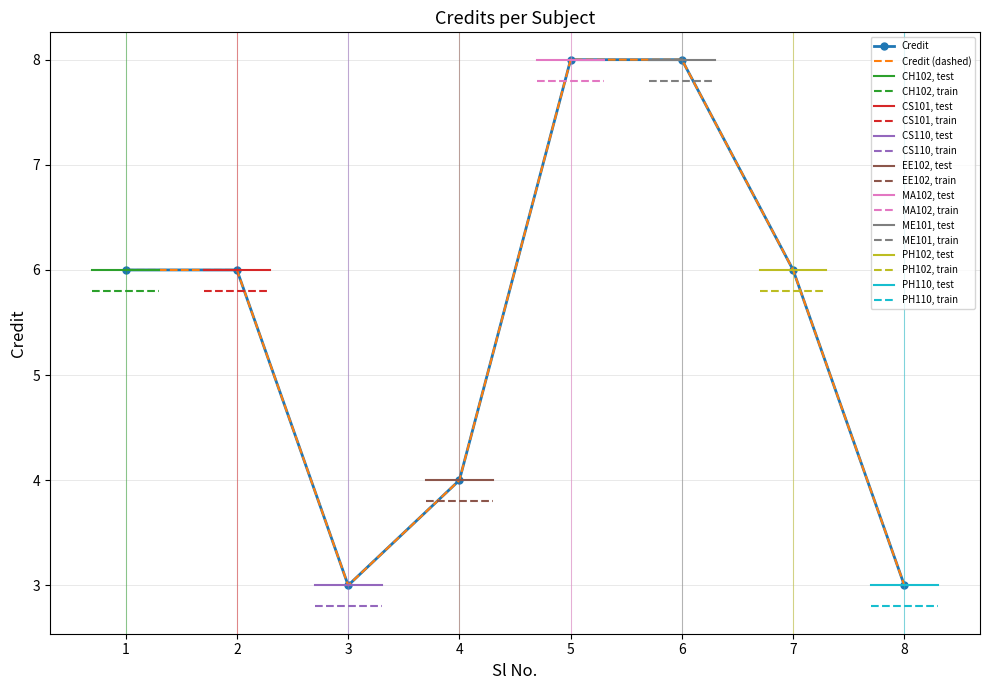

What value does the data have at 6?

8